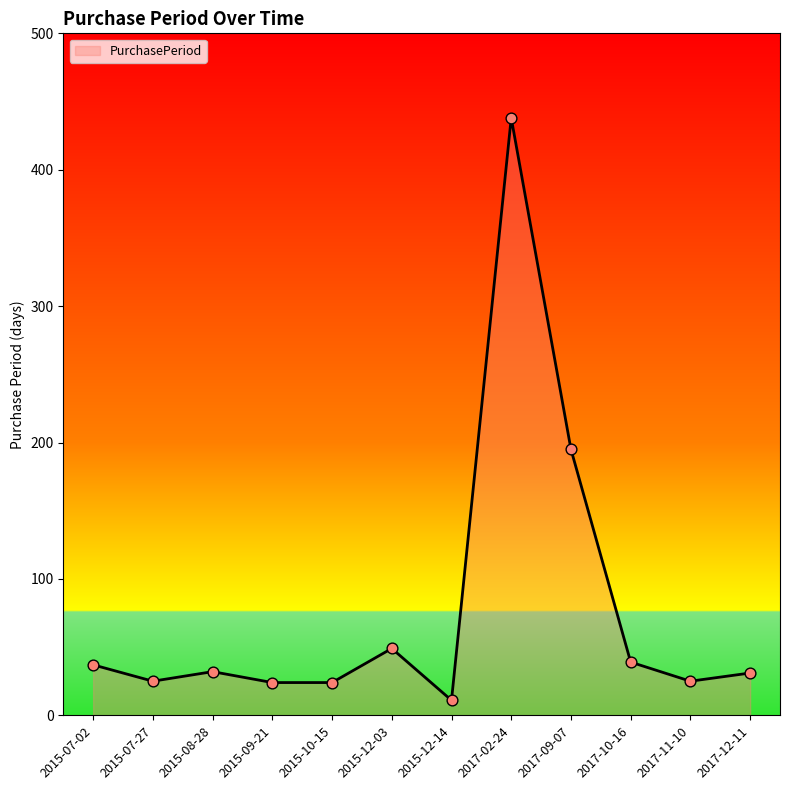

What is the change in value from 2017-09-07 to 2017-10-16?

-156